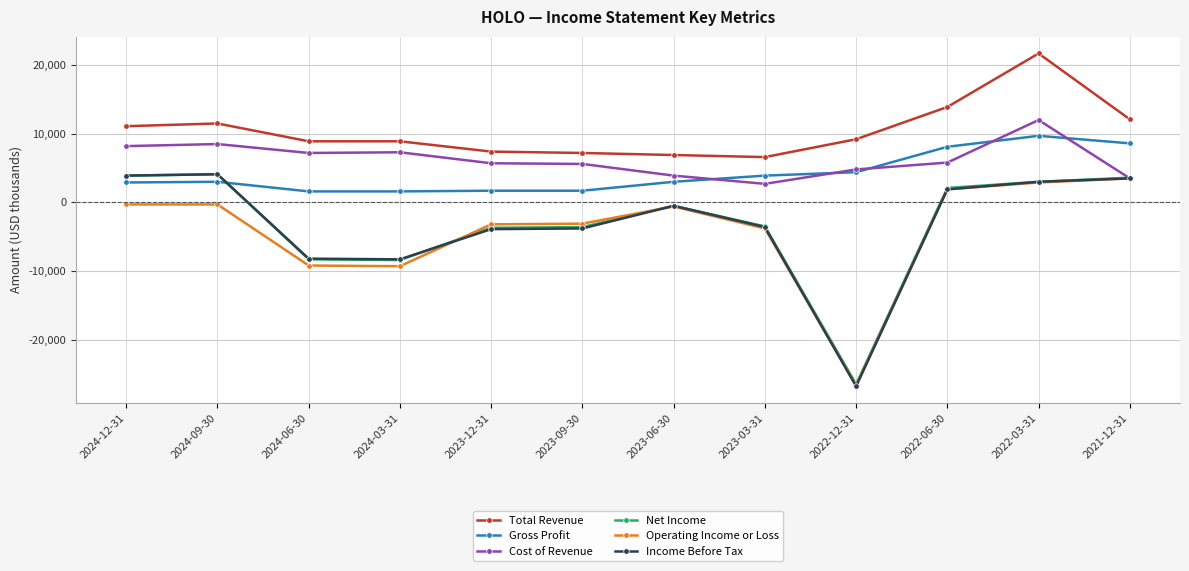

The value of Total Revenue at 2024-03-31 is 8900. True or false?

True